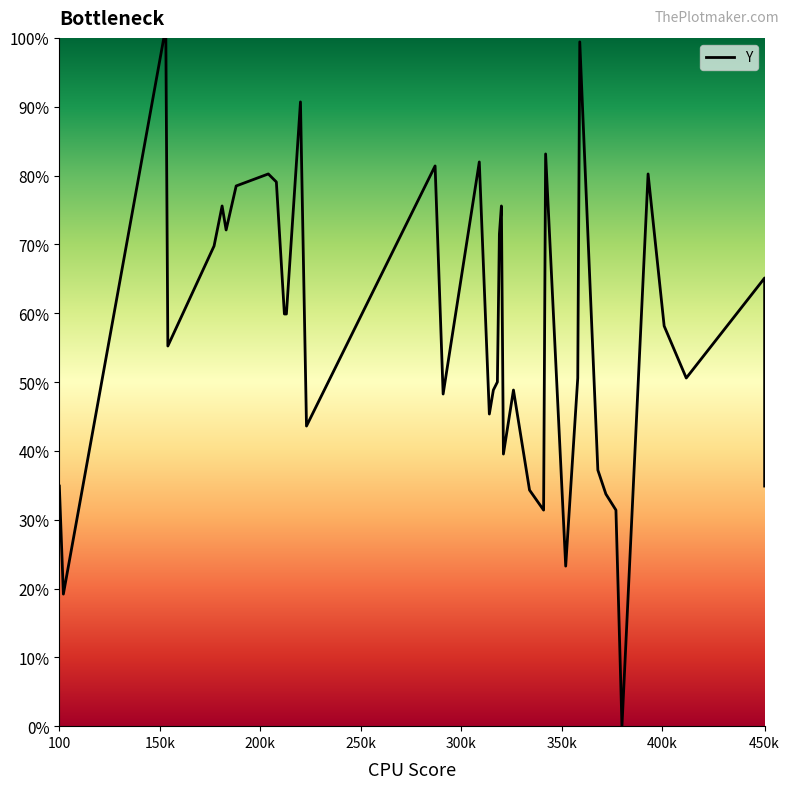

What is the difference between the second highest and second lowest values?

80.8